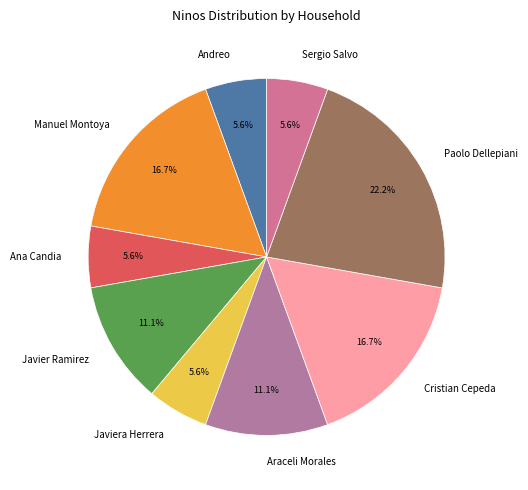

To the nearest percent, what portion does Javier Ramirez represent?

11%